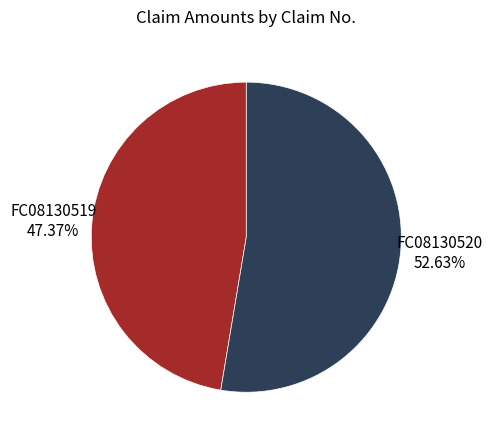

Count the number of slices in the pie.

2